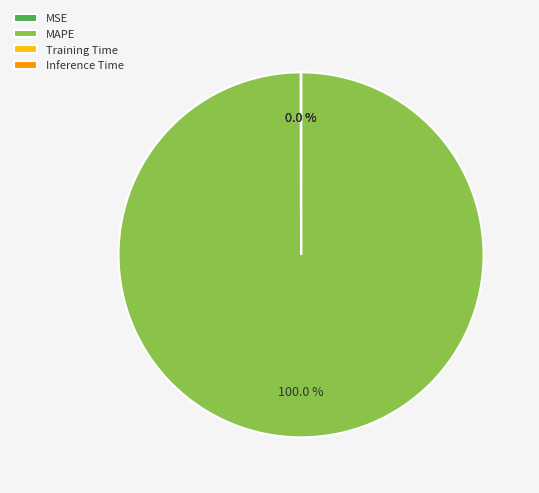

To the nearest percent, what is the difference between the largest and smallest slice percentages?

100%